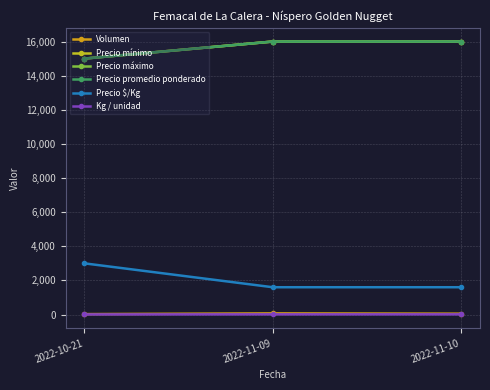

What is the lowest value of the Volumen series?

25